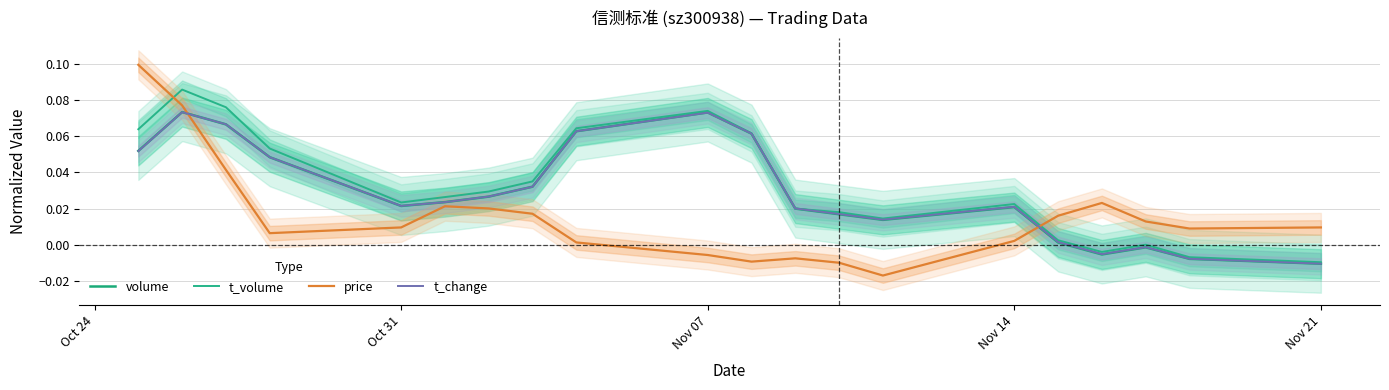

True or false: volume and t_volume intersect in this chart.

True